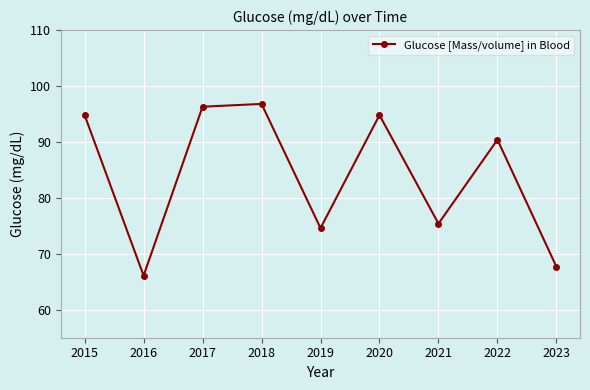

The chart shows a value of 45.0 at 2022. True or false?

False